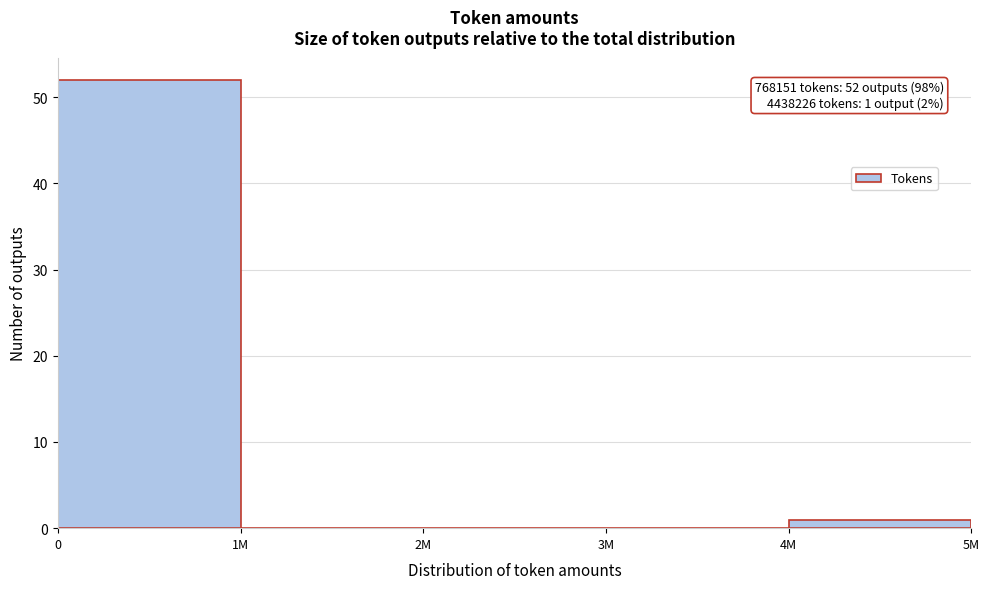

Reading left to right, what are all the values shown in this chart?

0=52	1M=0	2M=0	3M=0	4M=1